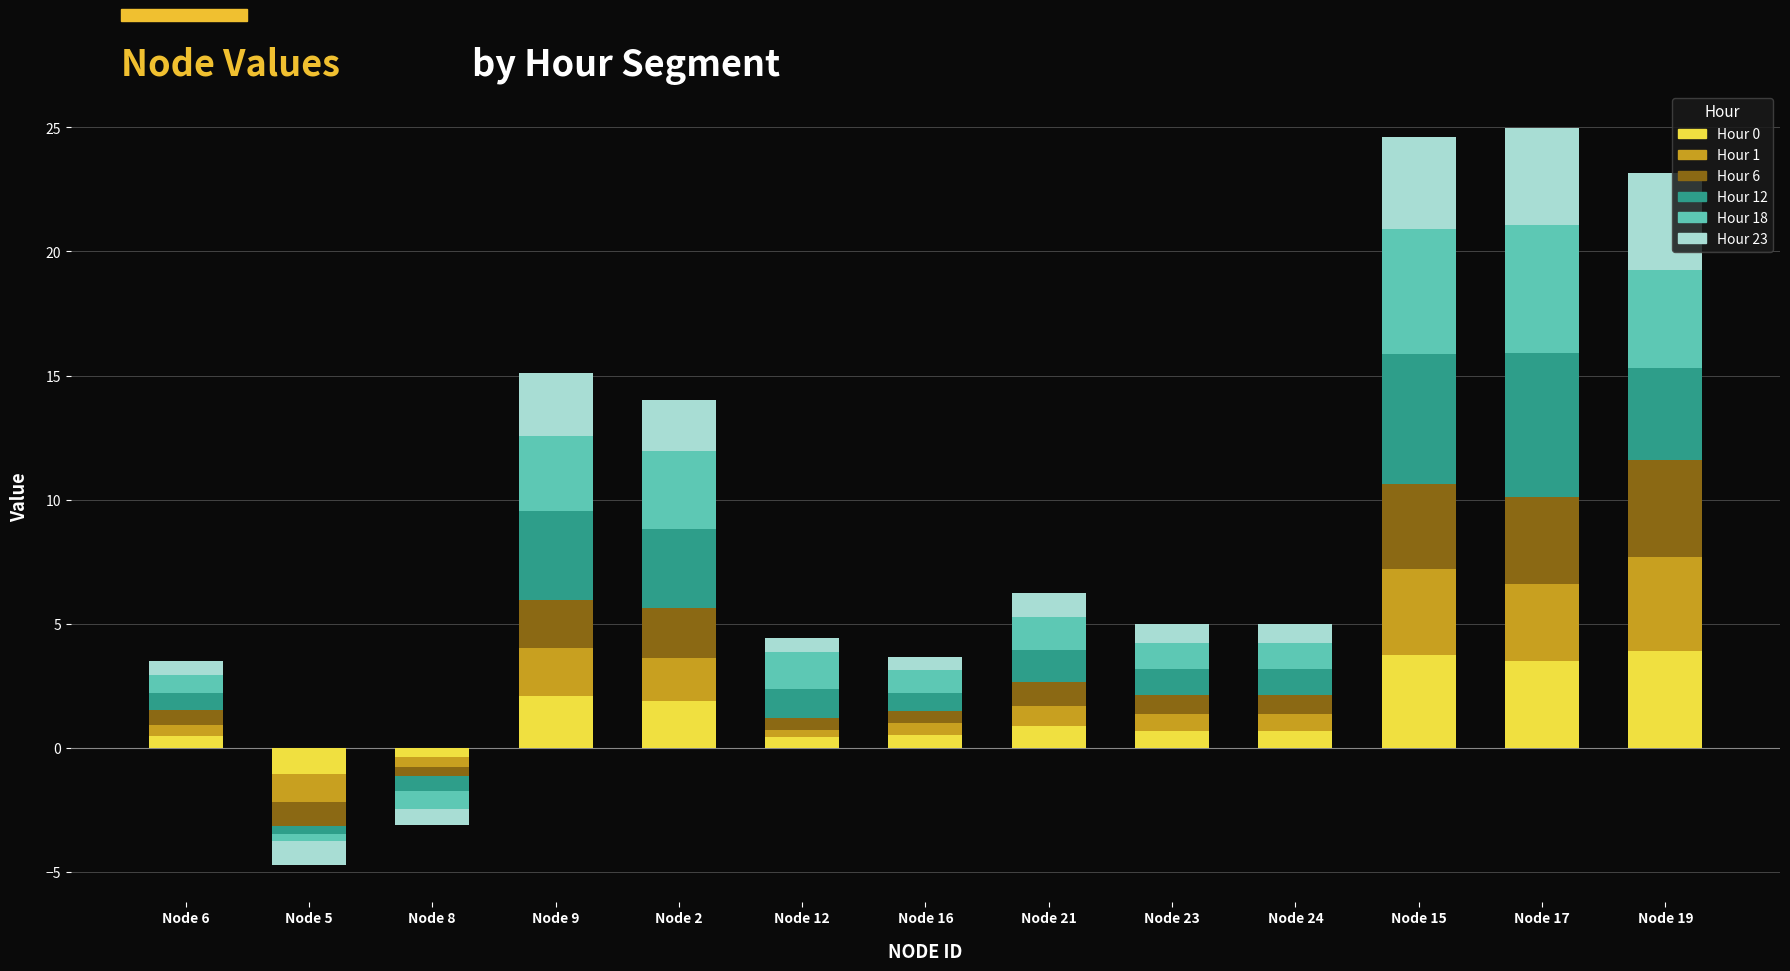

What is the value of the Hour 6 bar at the 12th from the left?

3.5